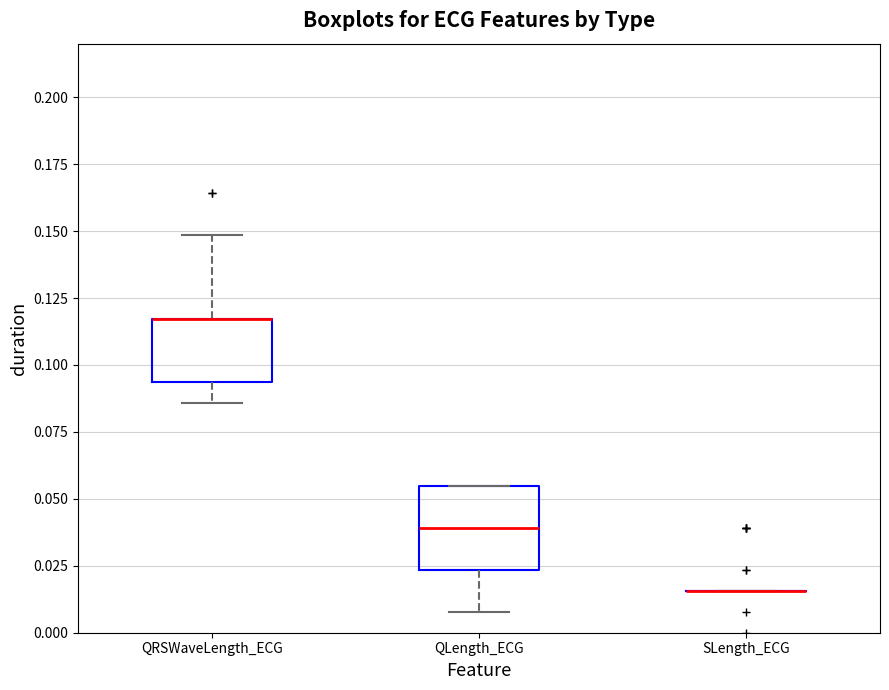

Where is the lower edge of the box for QLength_ECG on the y-axis? The values are not printed on the chart, so give them approximately, as read against the axis.

0.025